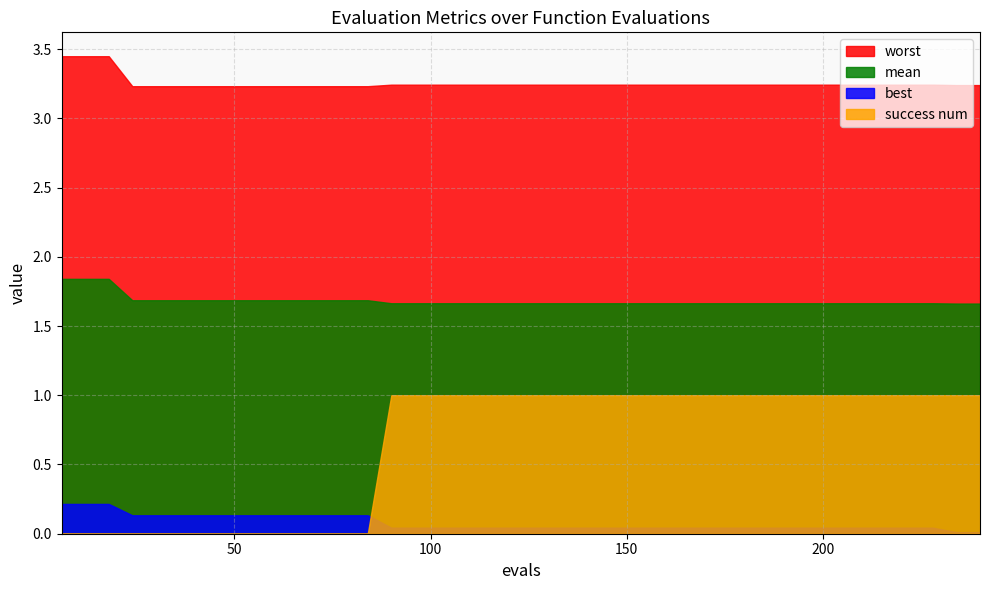

True or false: mean has more than 1 interior local peaks.

False